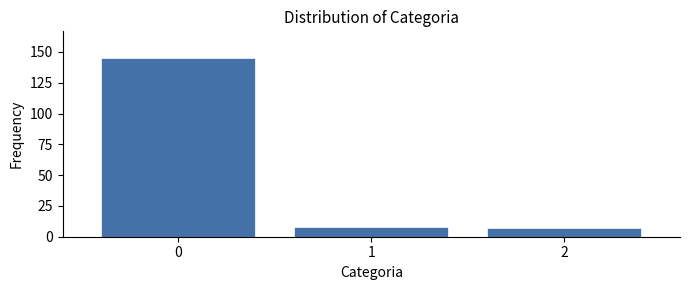

Reading right to left, transcribe all the data shown in this chart.

2=7	1=8	0=145